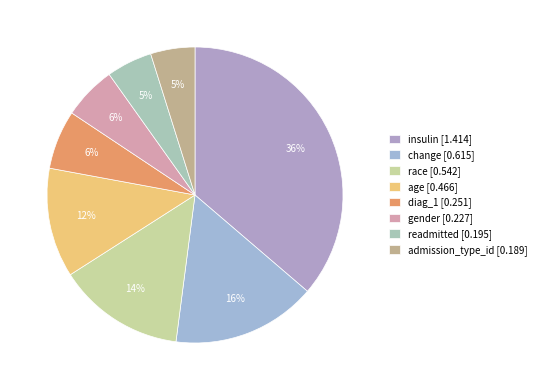

How many segments does this pie chart have?

8